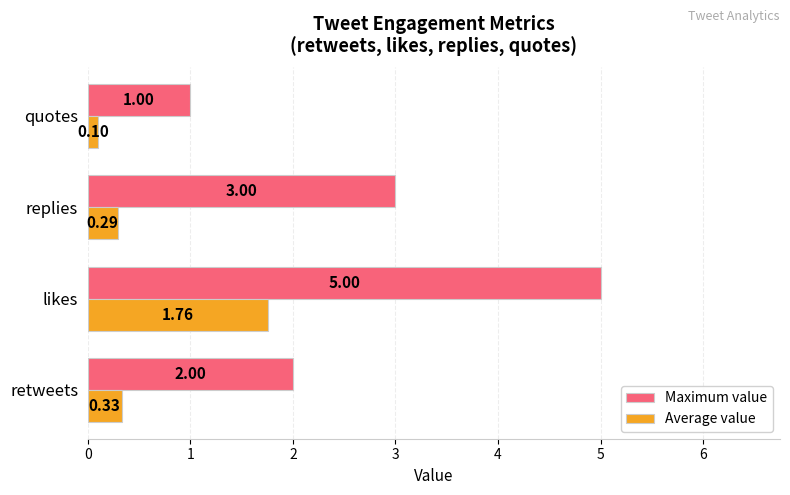

What is the difference between the maximum and second lowest values in the Average value series?

1.5